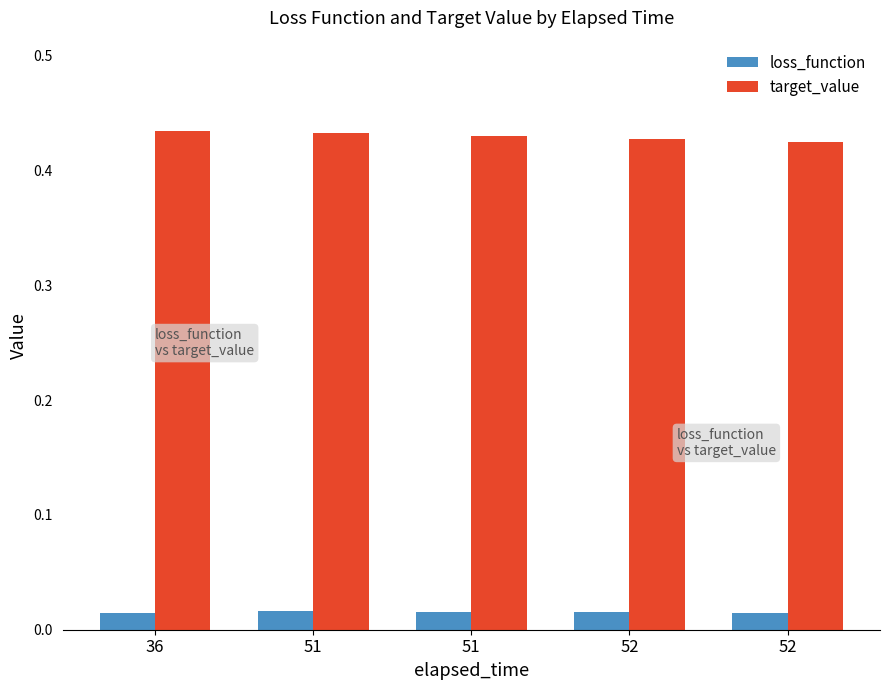

What are all the series names shown in the legend?

loss_function, target_value